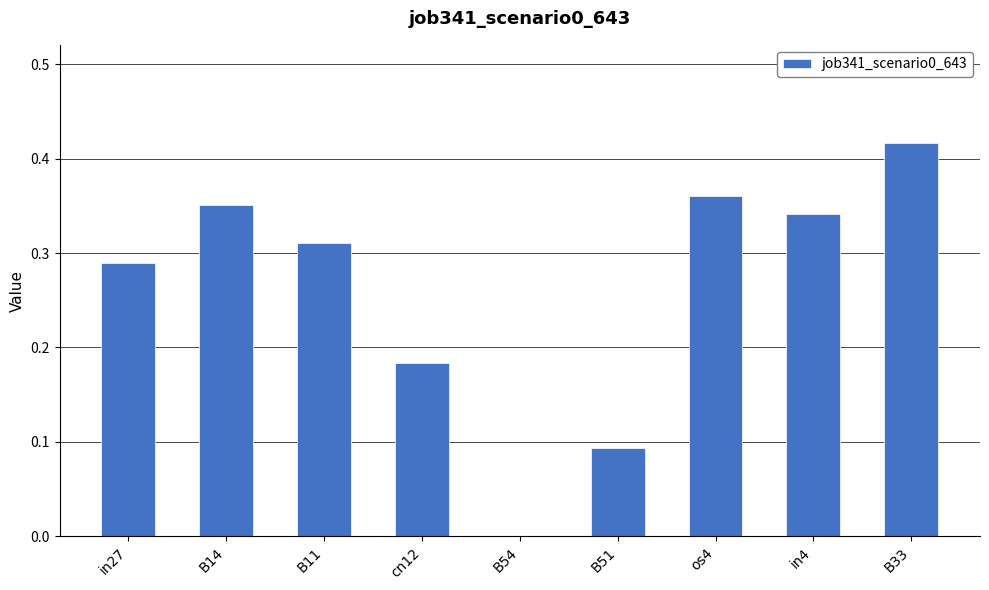

What is the sum of the values at B14 and B33?

0.8